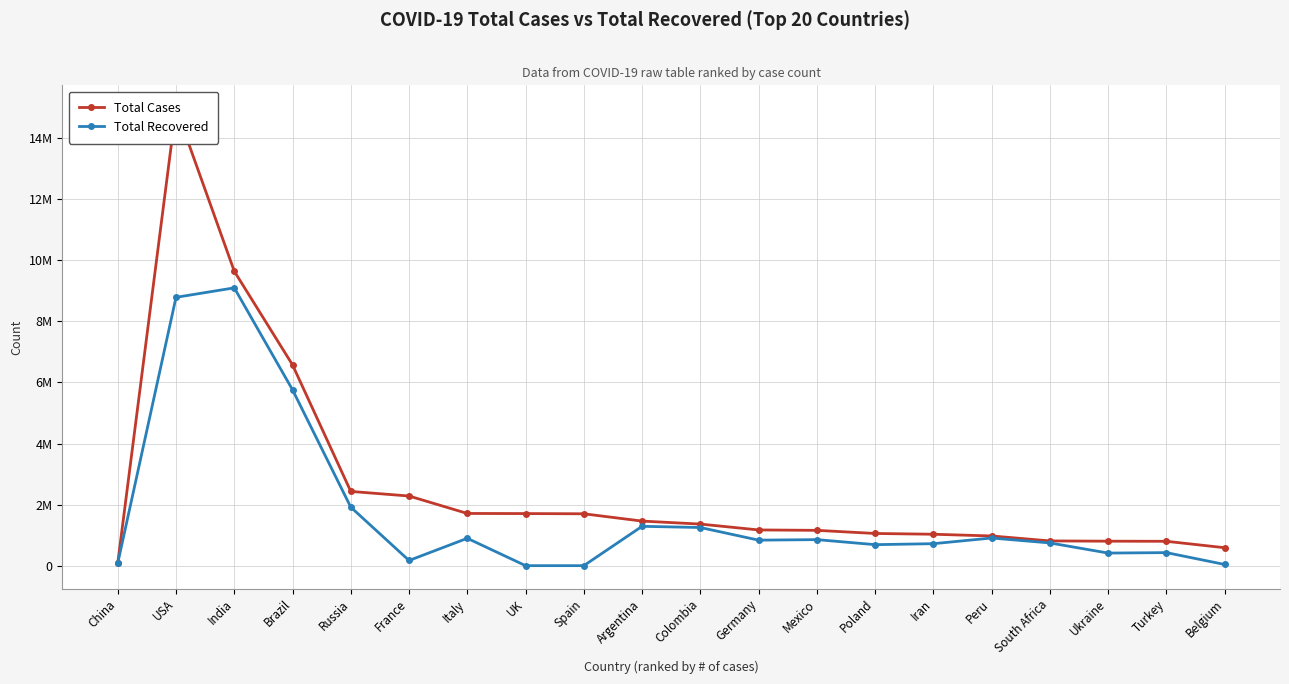

List the series in order of their peak value, lowest first.

Total Recovered, Total Cases